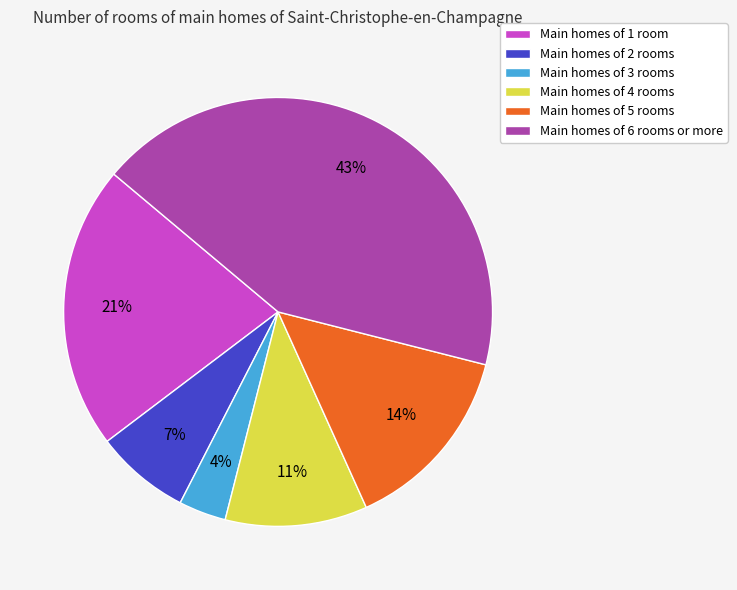

Do Main homes of 5 rooms and Main homes of 1 room together represent more than half of the pie?

No